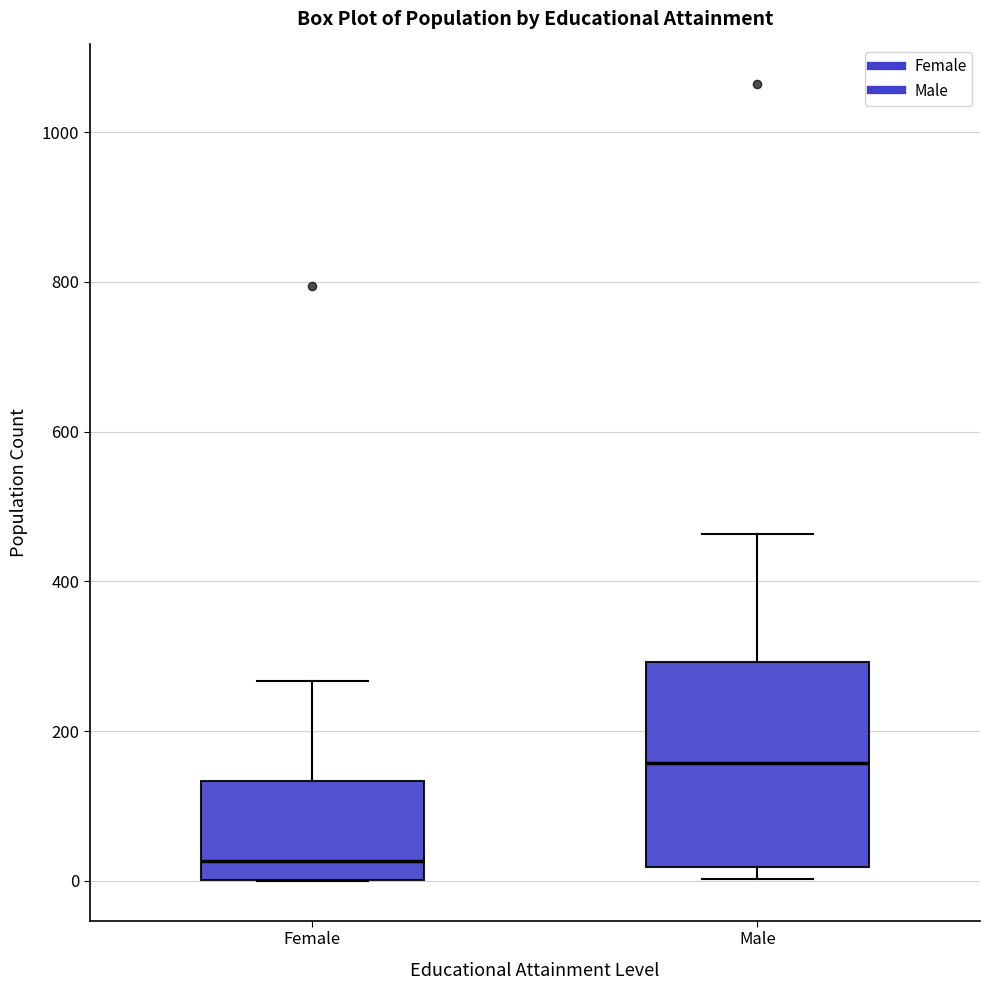

Comparing the boxes themselves (not the whiskers), which one is the tallest?

Male